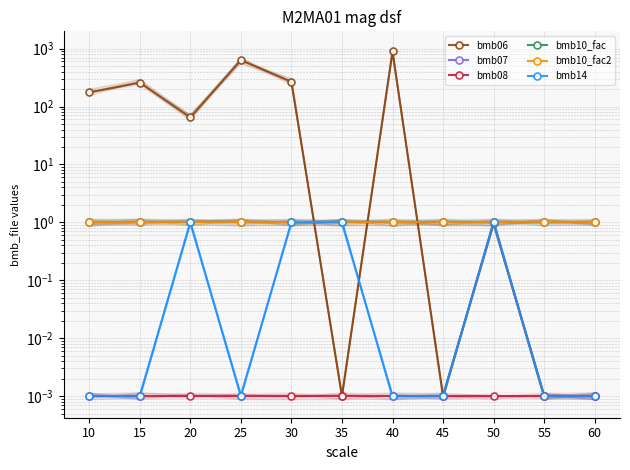

Rank the series by their maximum value, from lowest to highest.

bmb08, bmb07, bmb10_fac, bmb10_fac2, bmb14, bmb06